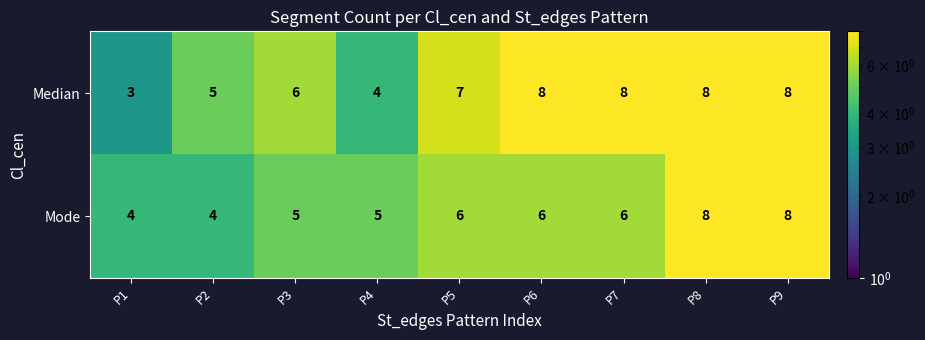

What is the sum of the Median values at P1 and P6?

11